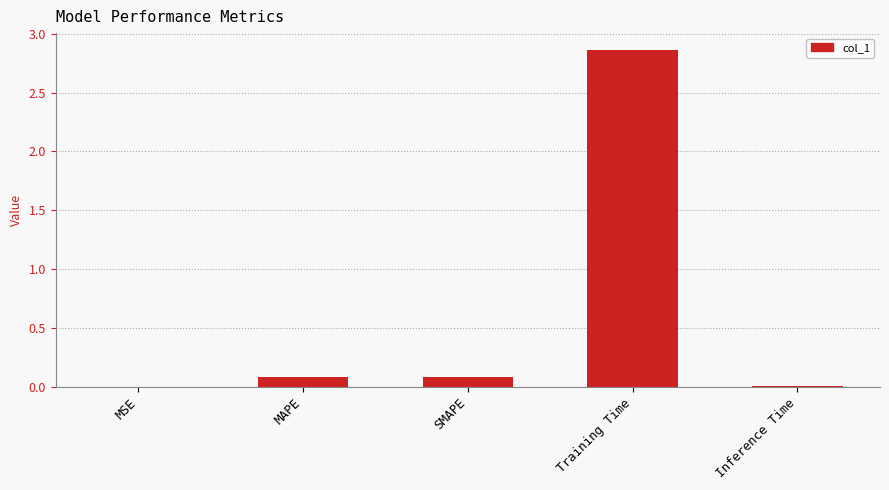

What is the sum of the values at SMAPE and MAPE?

0.2